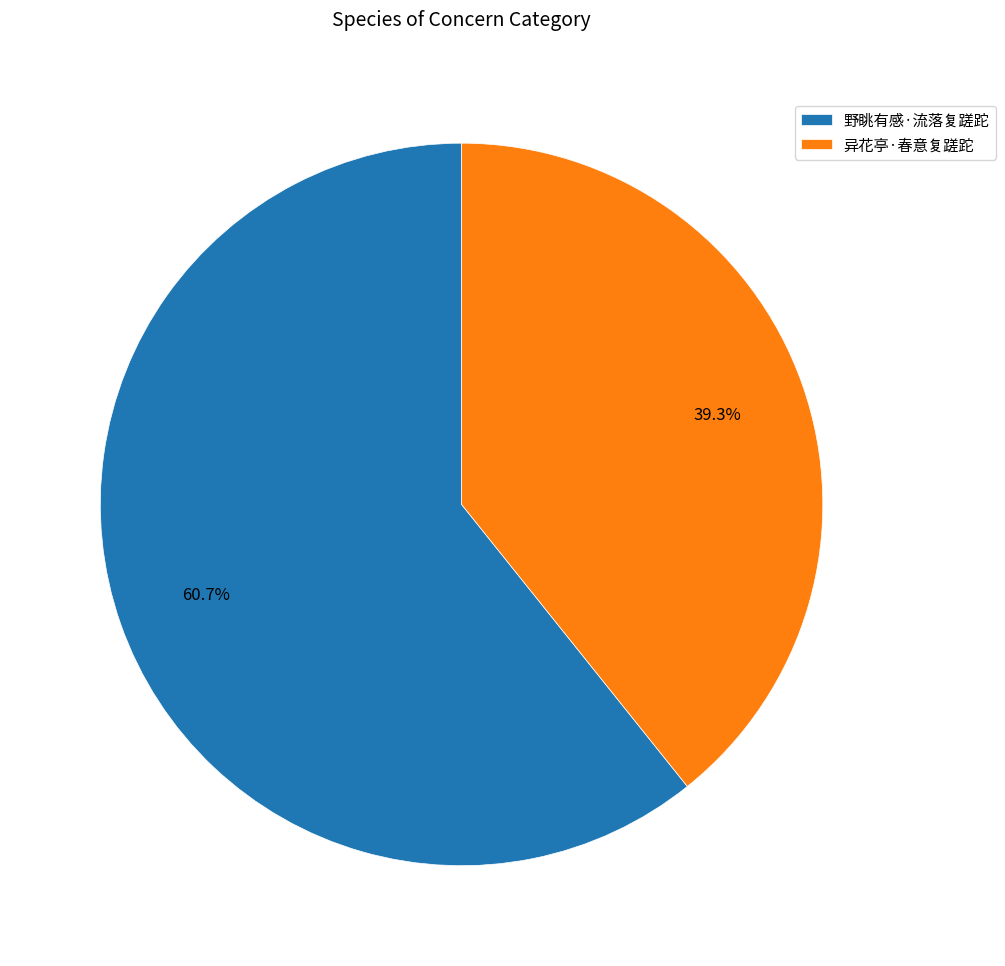

Count the number of slices in the pie.

2